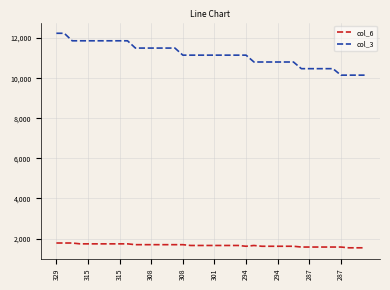

True or false: col_3 and col_6 cross at least once.

False